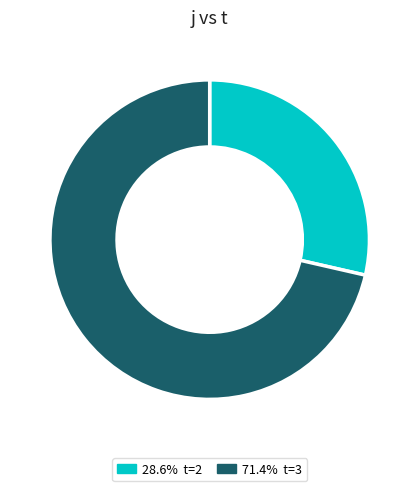

Is there any slice that represents more than half of the pie?

Yes